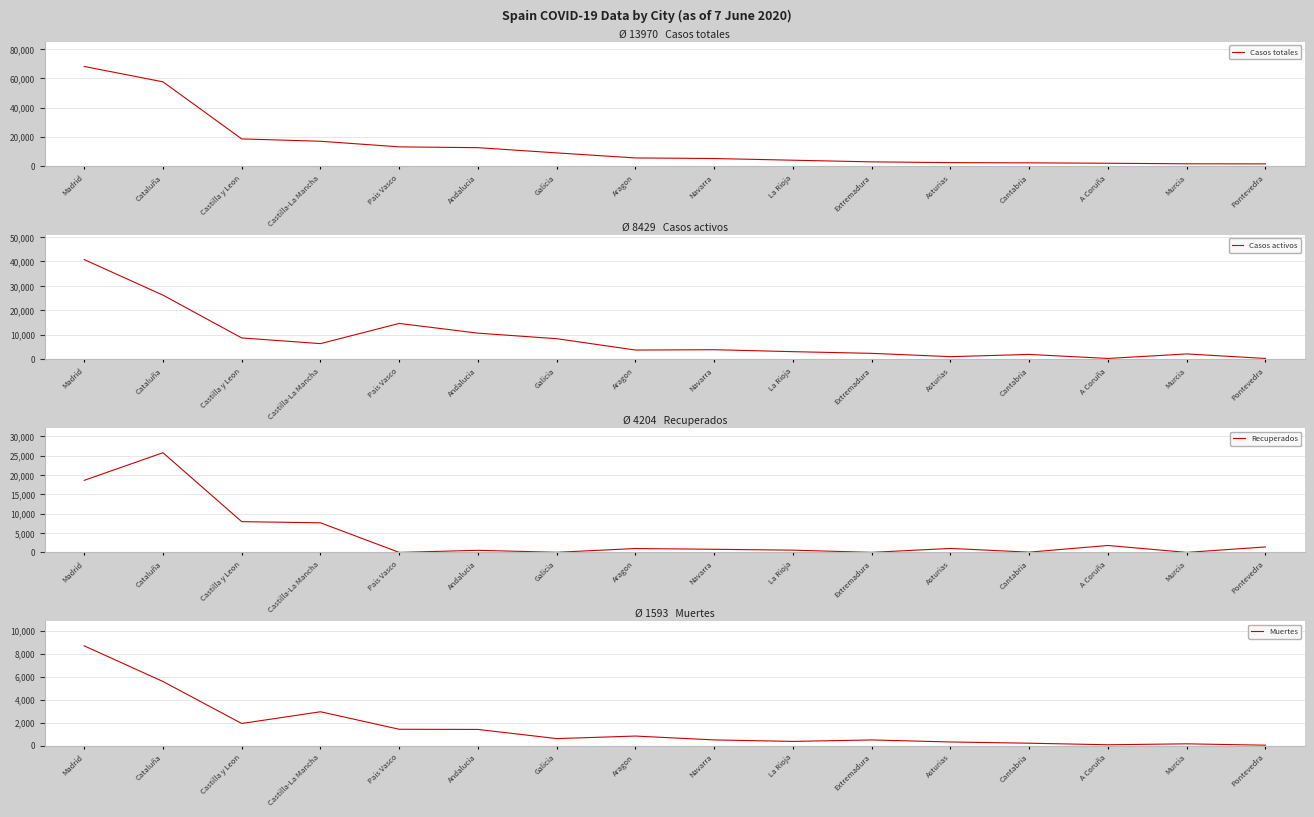

Reading left to right, list all the values displayed in this chart.

Casos totales: Madrid=68066	Cataluña=57569	Castilla y Leon=18591	Castilla-La Mancha=16992	Pais Vasco=13156	Andalucia=12612	Galicia=9041	Aragon=5600	Navarra=5199	La Rioja=4044	Extremadura=2919	Asturias=2399	Cantabria=2246	A Coruña=1969	Murcia=1587	Pontevedra=1536
Casos activos: Madrid=40736	Cataluña=26203	Castilla y Leon=8716	Castilla-La Mancha=6392	Pais Vasco=14646	Andalucia=10671	Galicia=8409	Aragon=3772	Navarra=3905	La Rioja=3107	Extremadura=2422	Asturias=1063	Cantabria=1981	A Coruña=333	Murcia=2180	Pontevedra=333
Recuperados: Madrid=18639	Cataluña=25783	Castilla y Leon=7953	Castilla-La Mancha=7655	Pais Vasco=0	Andalucia=537	Galicia=28	Aragon=1002	Navarra=804	La Rioja=577	Extremadura=10	Asturias=1026	Cantabria=62	A Coruña=1788	Murcia=0	Pontevedra=1411
Muertes: Madrid=8691	Cataluña=5583	Castilla y Leon=1922	Castilla-La Mancha=2945	Pais Vasco=1418	Andalucia=1404	Galicia=604	Aragon=826	Navarra=490	La Rioja=360	Extremadura=487	Asturias=310	Cantabria=203	A Coruña=67	Murcia=148	Pontevedra=30